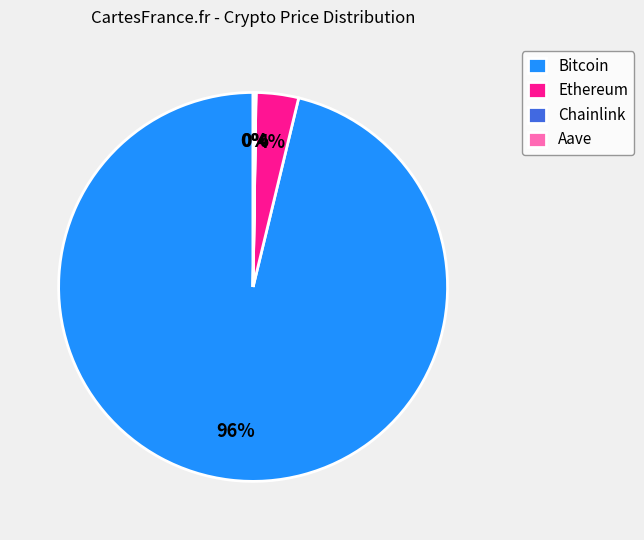

What is the largest slice in the pie chart?

Bitcoin